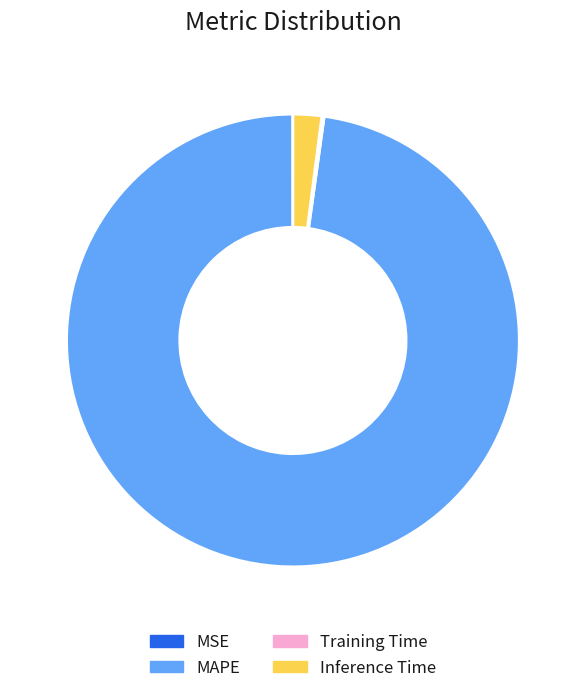

Does MAPE account for over 50% of the chart?

Yes